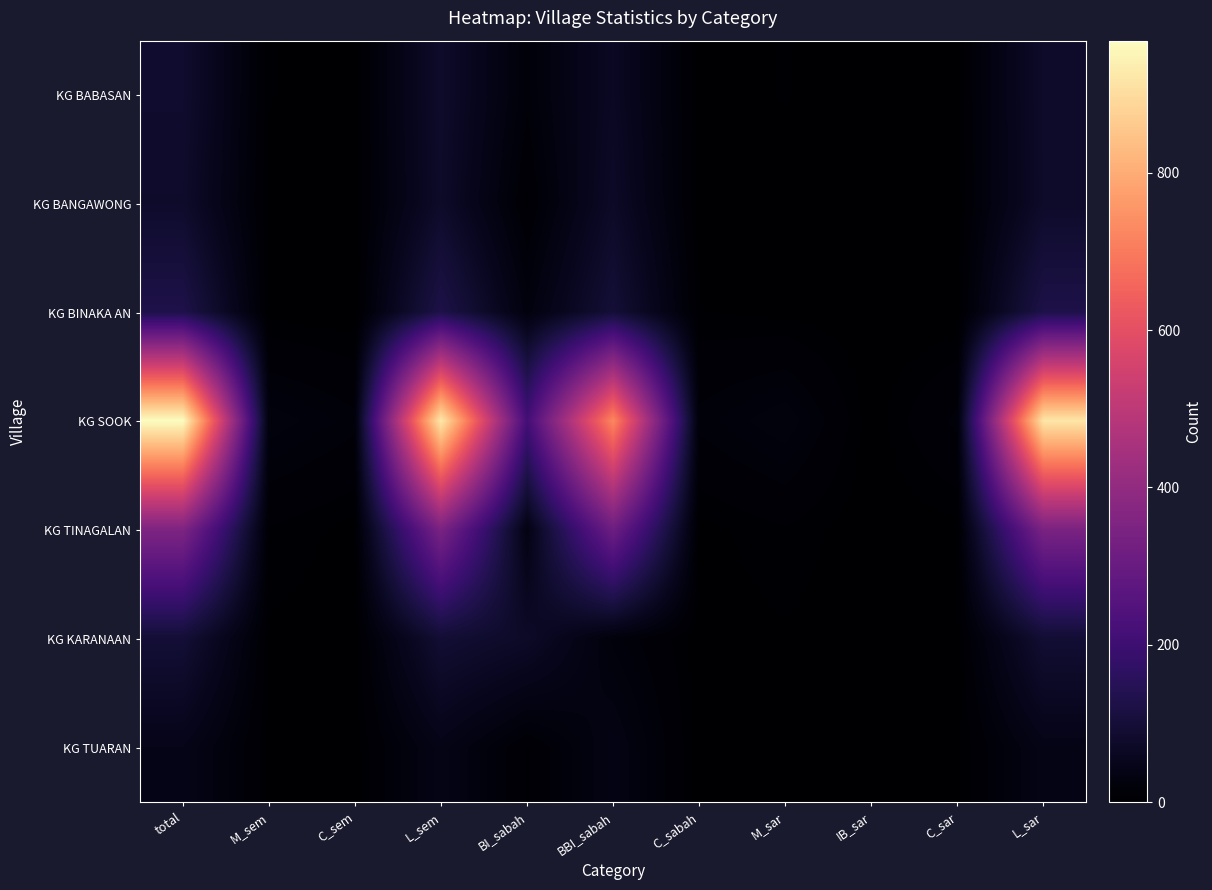

List the series in order of their peak value, highest first.

KG SOOK, KG TINAGALAN, KG BINAKA AN, KG KARANAAN, KG BABASAN, KG BANGAWONG, KG TUARAN